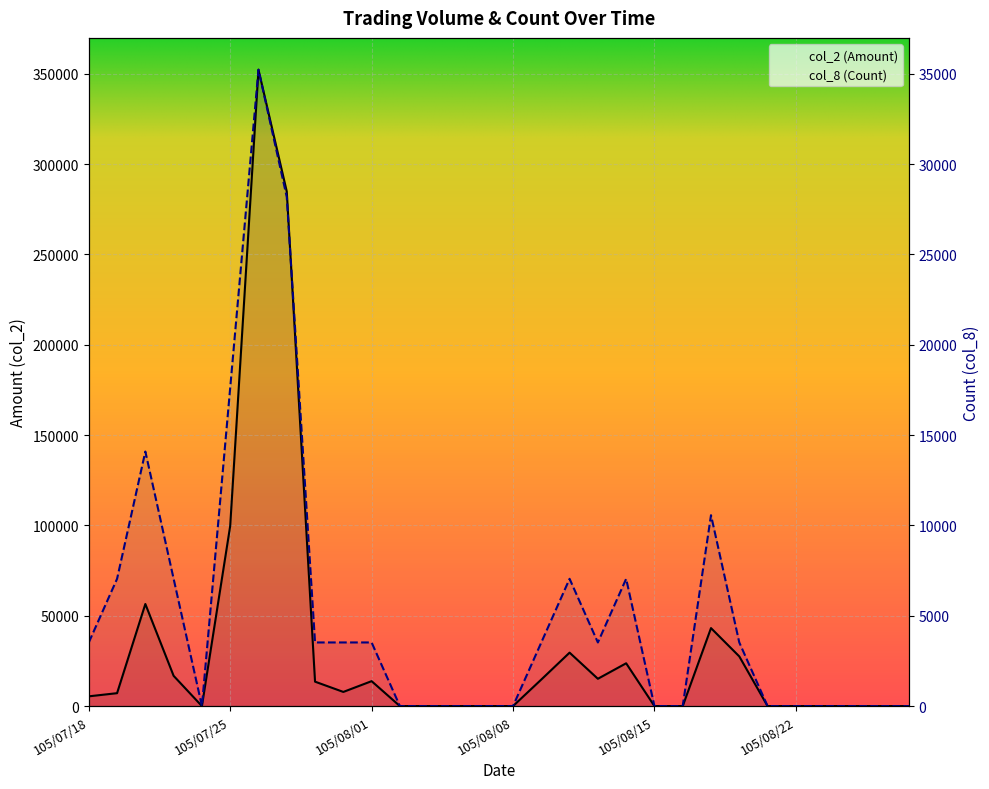

Reading left to right, what are all the values shown in this chart?

col_2 (Amount): 5400	7150	56500	16740	0	99690	352200	284810	13520	7840	13800	0	0	0	0	0	14700	29580	15120	23690	0	0	43160	27500	0	0	0	0	0	0
col_8 (Count): 35220	70440	140880	70440	0	176100	352200	281760	35220	35220	35220	0	0	0	0	0	35220	70440	35220	70440	0	0	105660	35220	0	0	0	0	0	0